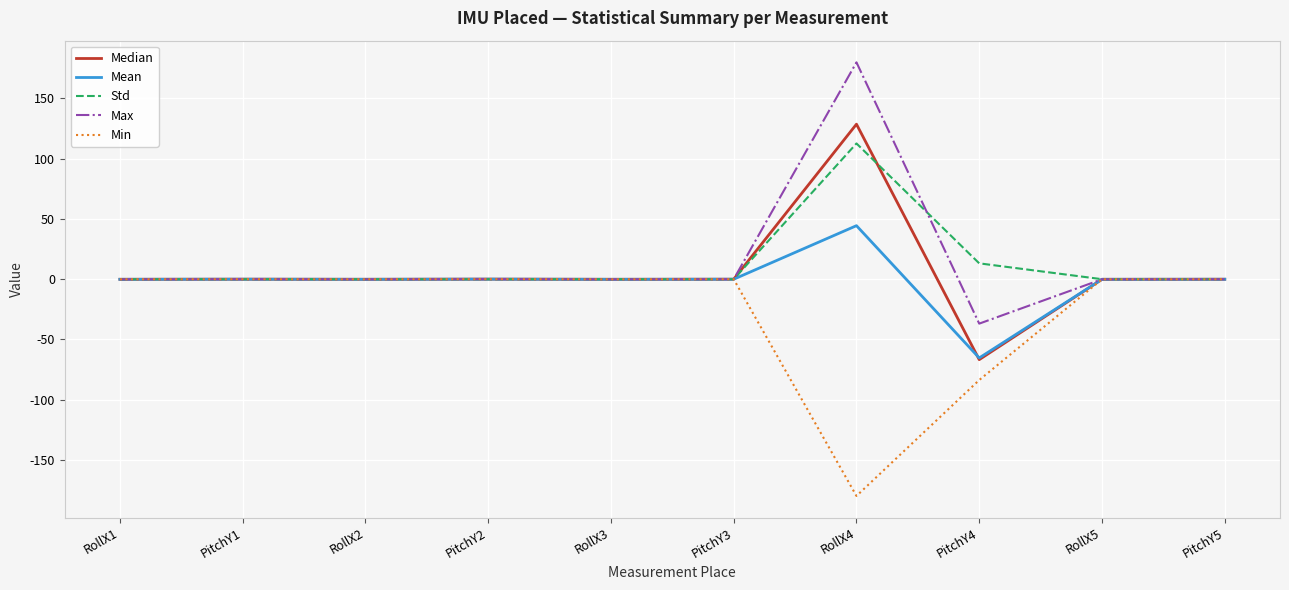

Where is Min nearest to the value -89?

PitchY4